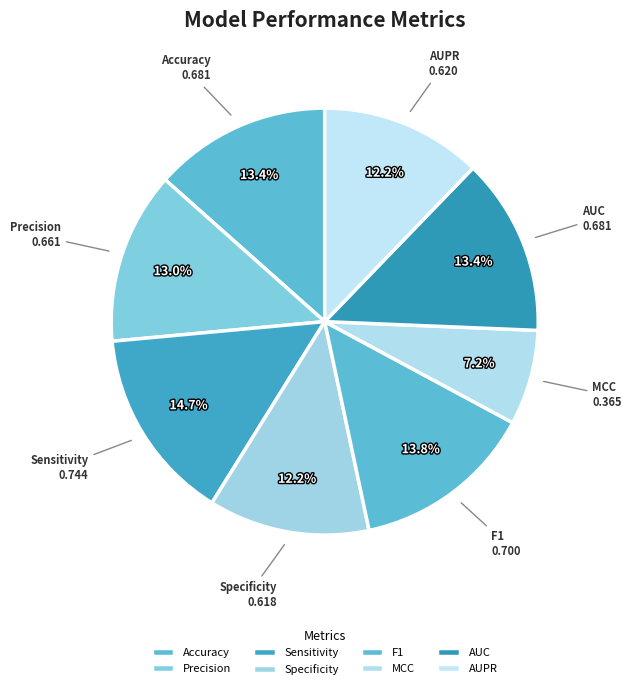

True or false: AUPR accounts for 12% of the total.

True